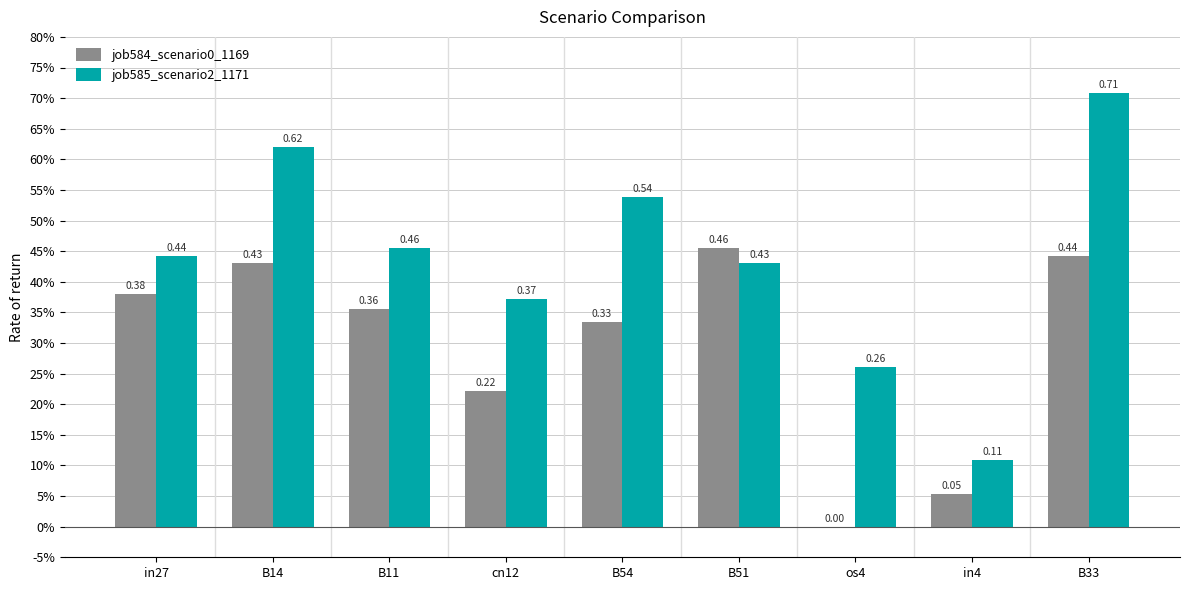

What is the average value of the job585_scenario2_1171 series?

0.4